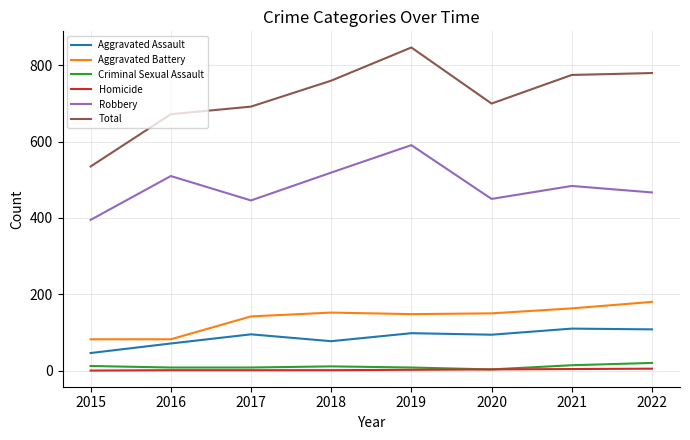

Which series has the largest total across all categories?

Total